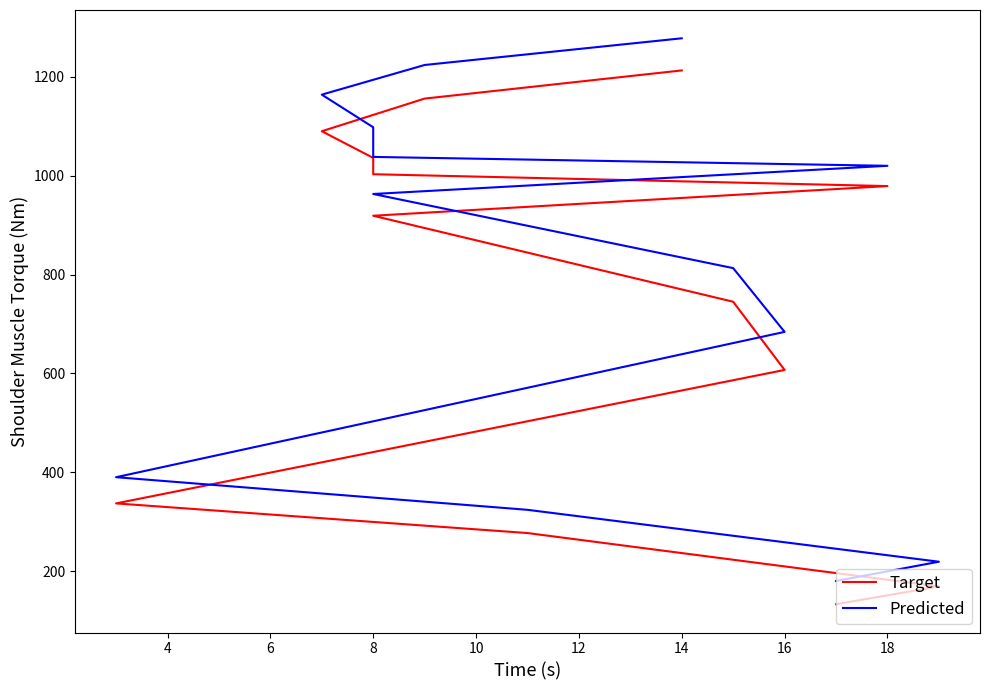

What is the difference between the Target values at 16 and 18?

372